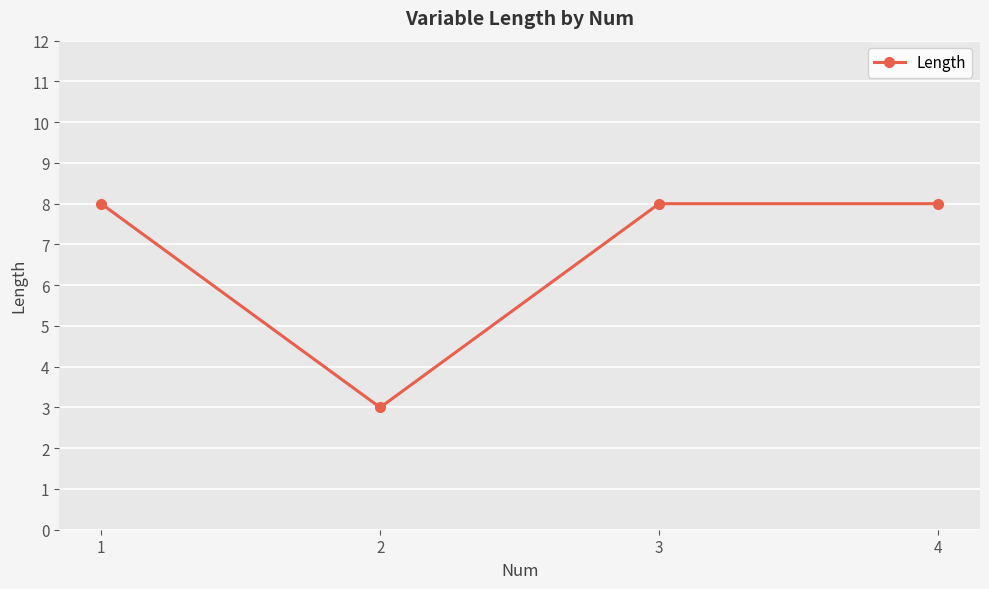

What is the value of the 2nd point from the left?

3